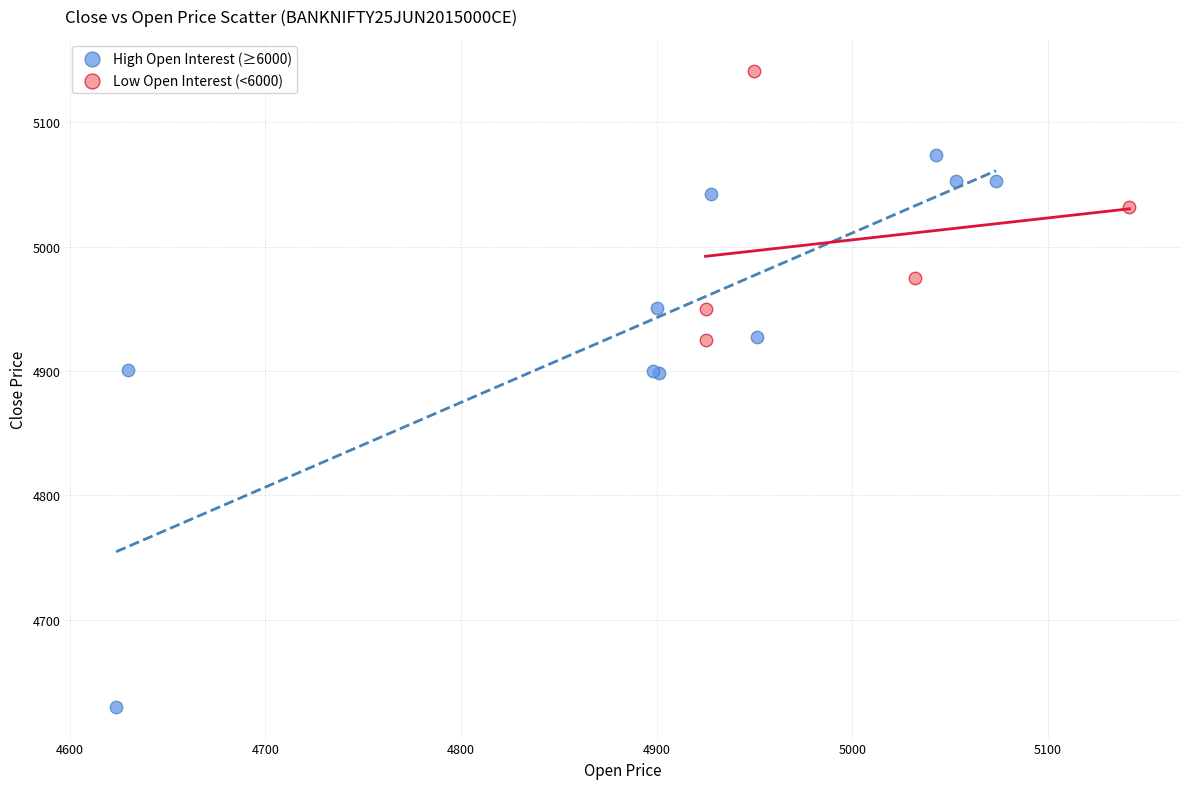

Which series has the widest spread of Y values?

High Open Interest (≥6000)